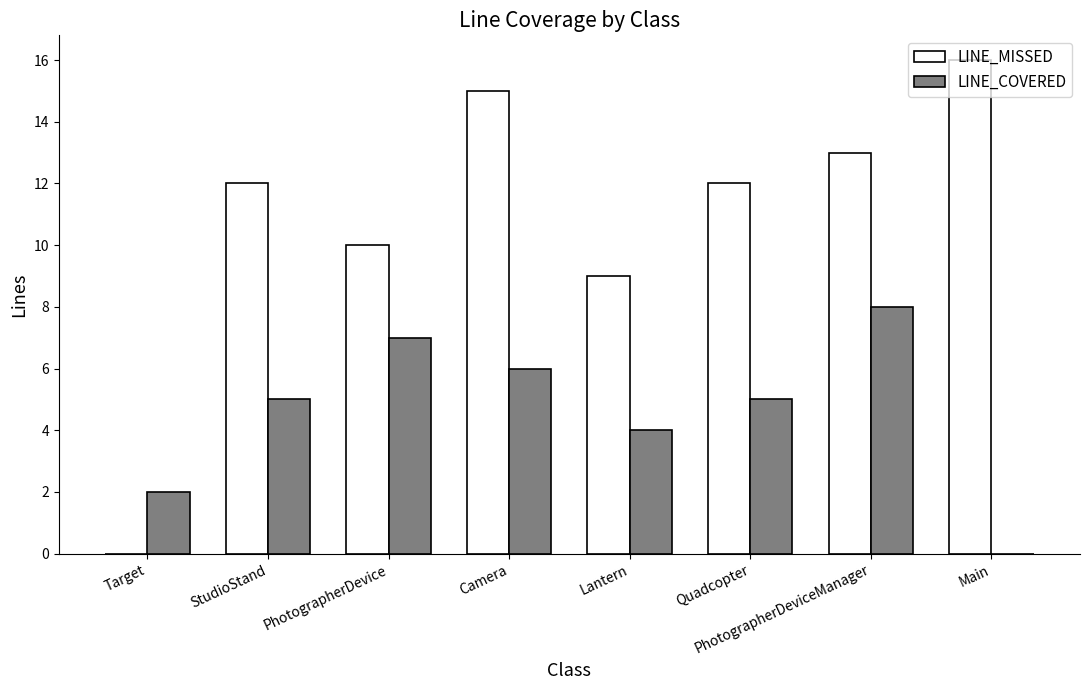

How many positive values does the LINE_COVERED series have?

7